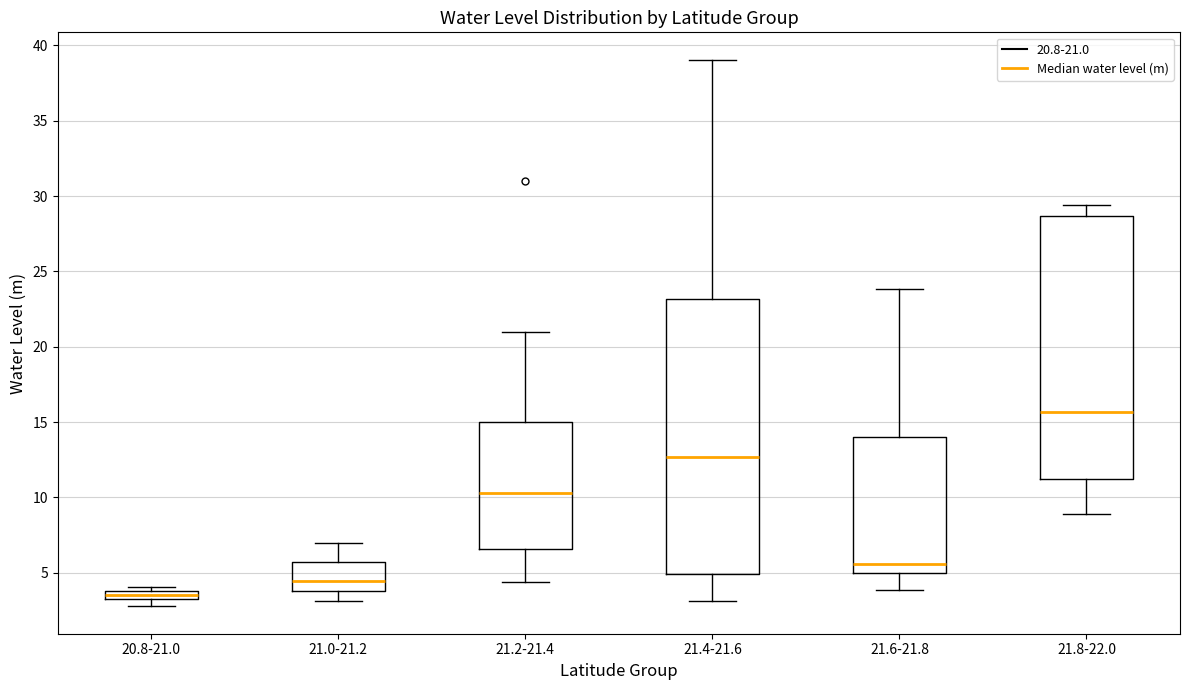

Which box has the highest median line?

21.8-22.0